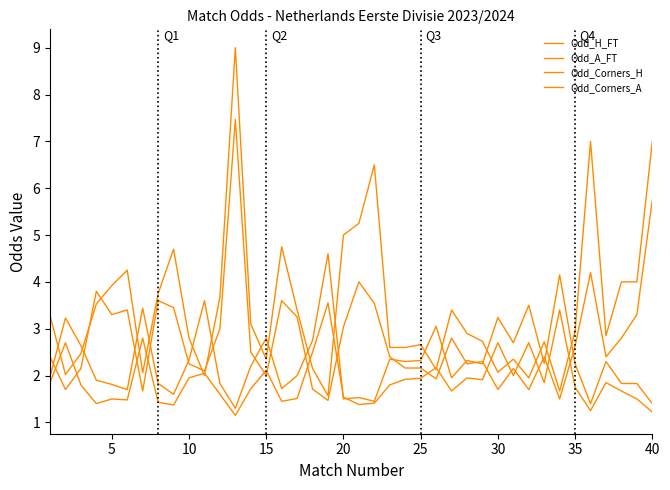

Does the chart have visible grid lines?

No